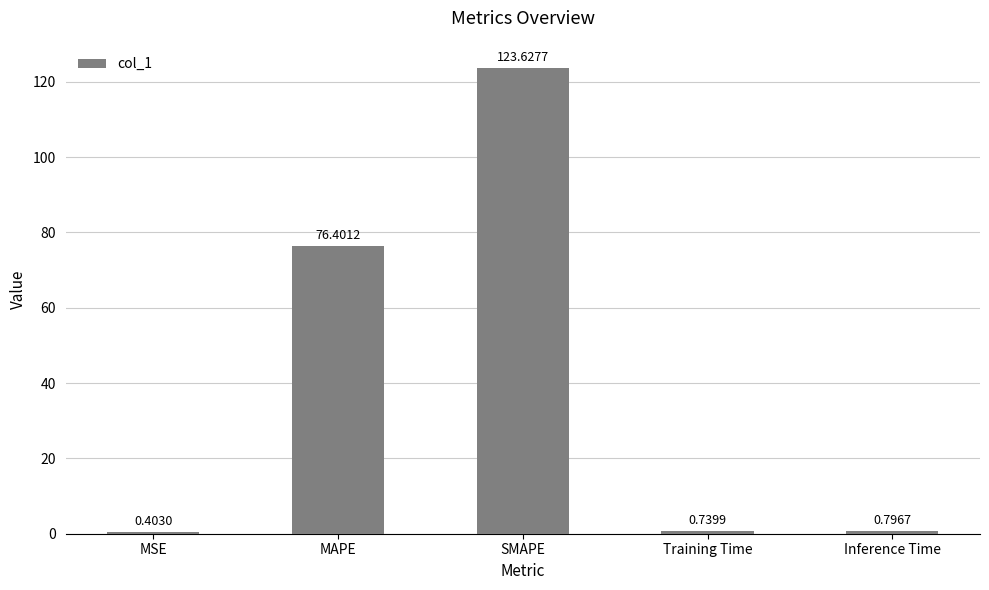

What is the maximum value shown in the chart?

123.6